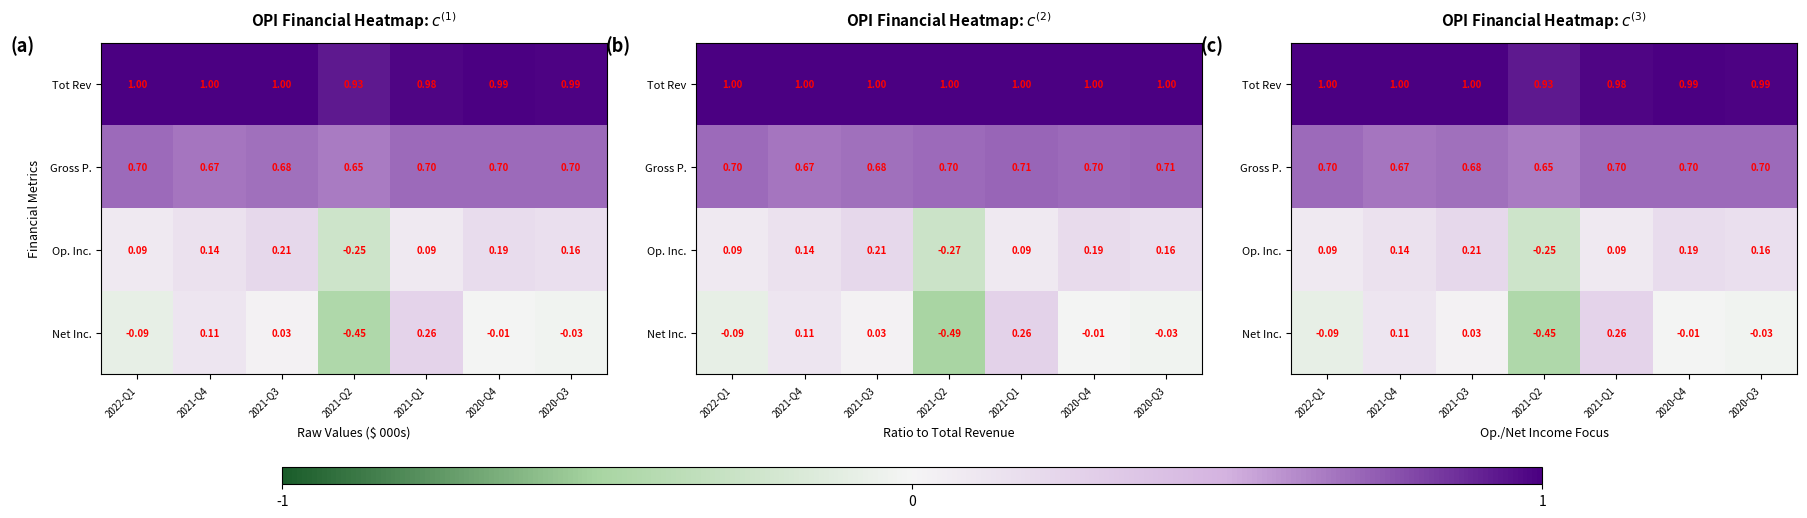

Between 2022-Q1 and 2020-Q4, which series saw the biggest shift?

Op. Inc.